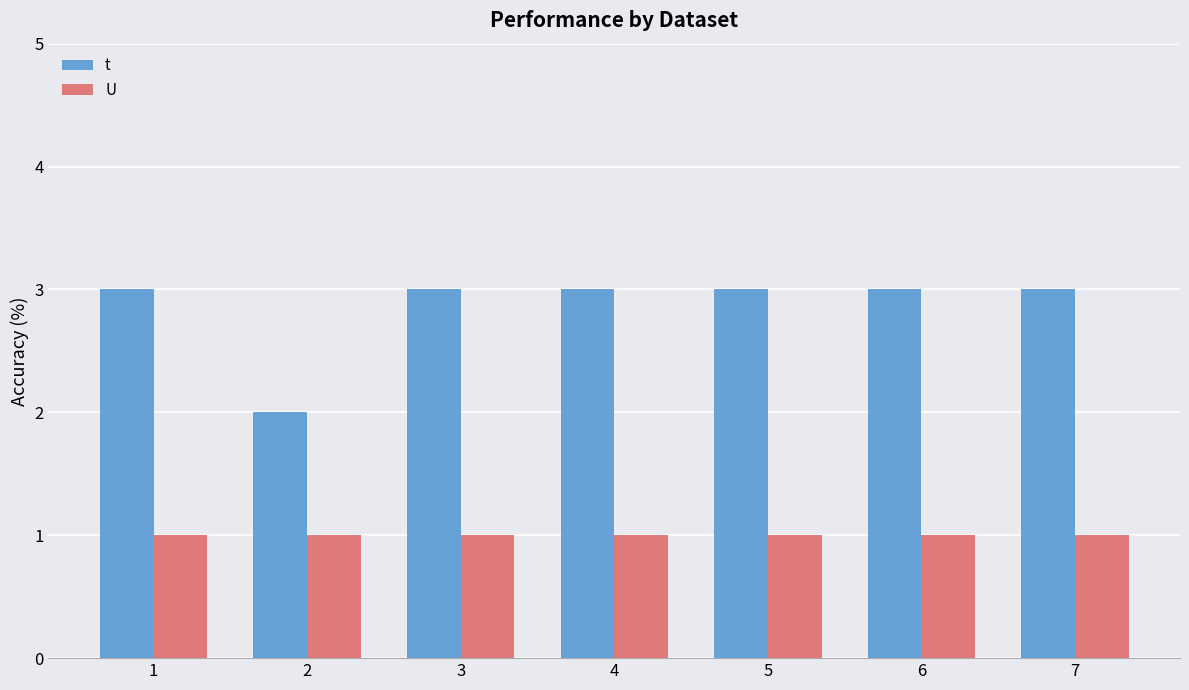

Which series has the widest spread of values?

t